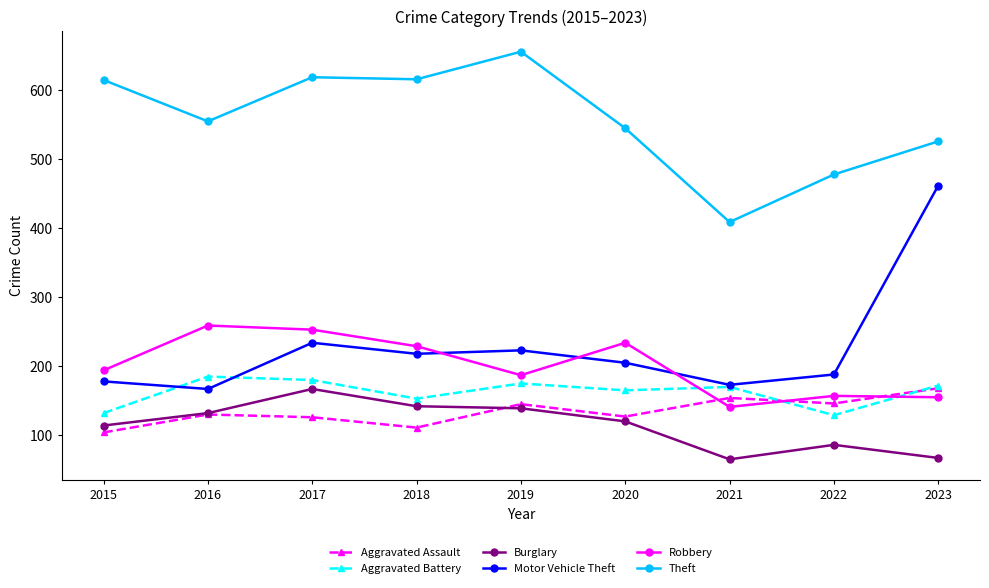

What is the difference between the maximum and second lowest values in the Aggravated Battery series?

53